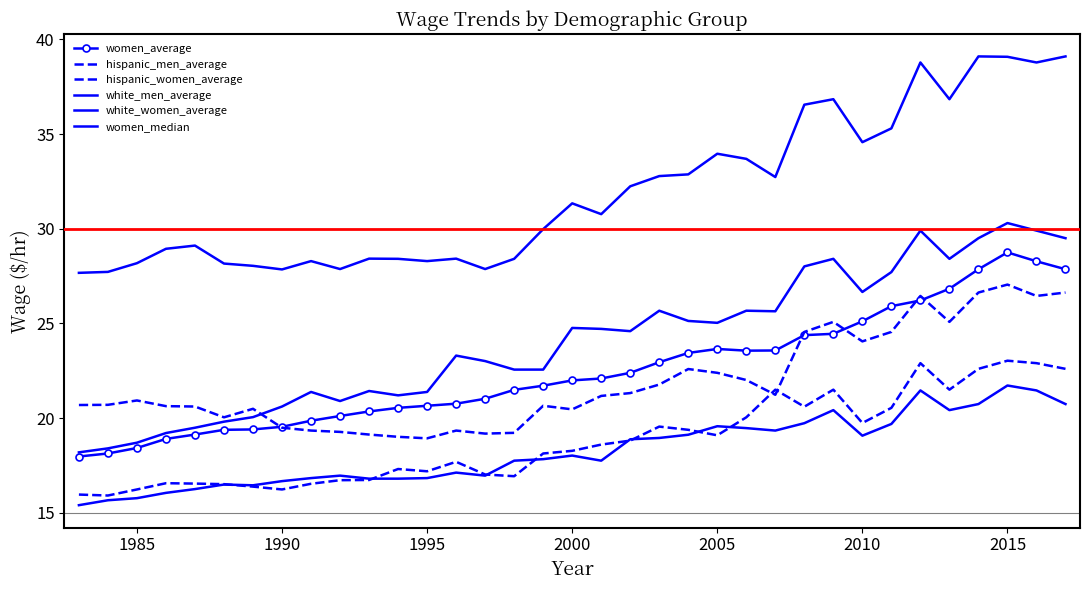

How many data points in hispanic_women_average are above 18?

19